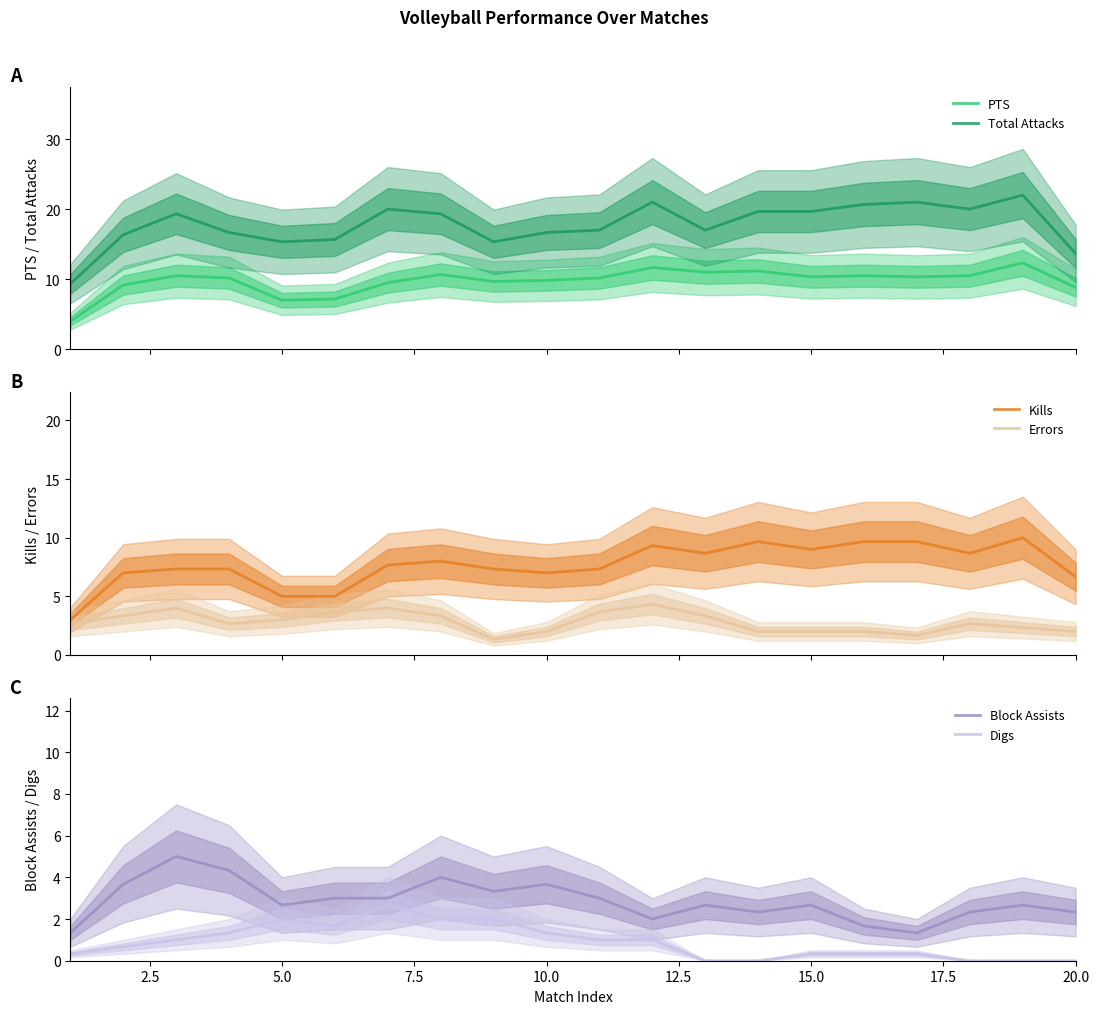

Reading left to right, what are all the values shown in this chart?

PTS: 4.0	9.2	10.5	10.2	7.0	7.2	9.5	10.7	9.7	9.8	10.2	11.7	11.0	11.2	10.3	10.5	10.3	10.5	12.3	8.8
Total Attacks: 9.3	16.3	19.3	16.7	15.3	15.7	20.0	19.3	15.3	16.7	17.0	21.0	17.0	19.7	19.7	20.7	21.0	20.0	22.0	13.7
Kills: 3.0	7.0	7.3	7.3	5.0	5.0	7.7	8.0	7.3	7.0	7.3	9.3	8.7	9.7	9.0	9.7	9.7	8.7	10.0	6.7
Errors: 2.7	3.3	4.0	2.7	3.0	3.7	4.0	3.3	1.3	2.0	3.7	4.3	3.3	2.0	2.0	2.0	1.7	2.7	2.3	2.0
Block Assists: 1.3	3.7	5.0	4.3	2.7	3.0	3.0	4.0	3.3	3.7	3.0	2.0	2.7	2.3	2.7	1.7	1.3	2.3	2.7	2.3
Digs: 0.3	0.7	1.0	1.3	2.0	1.7	2.7	2.0	2.0	1.3	1.0	1.0	0.0	0.0	0.3	0.3	0.3	0.0	0.0	0.0